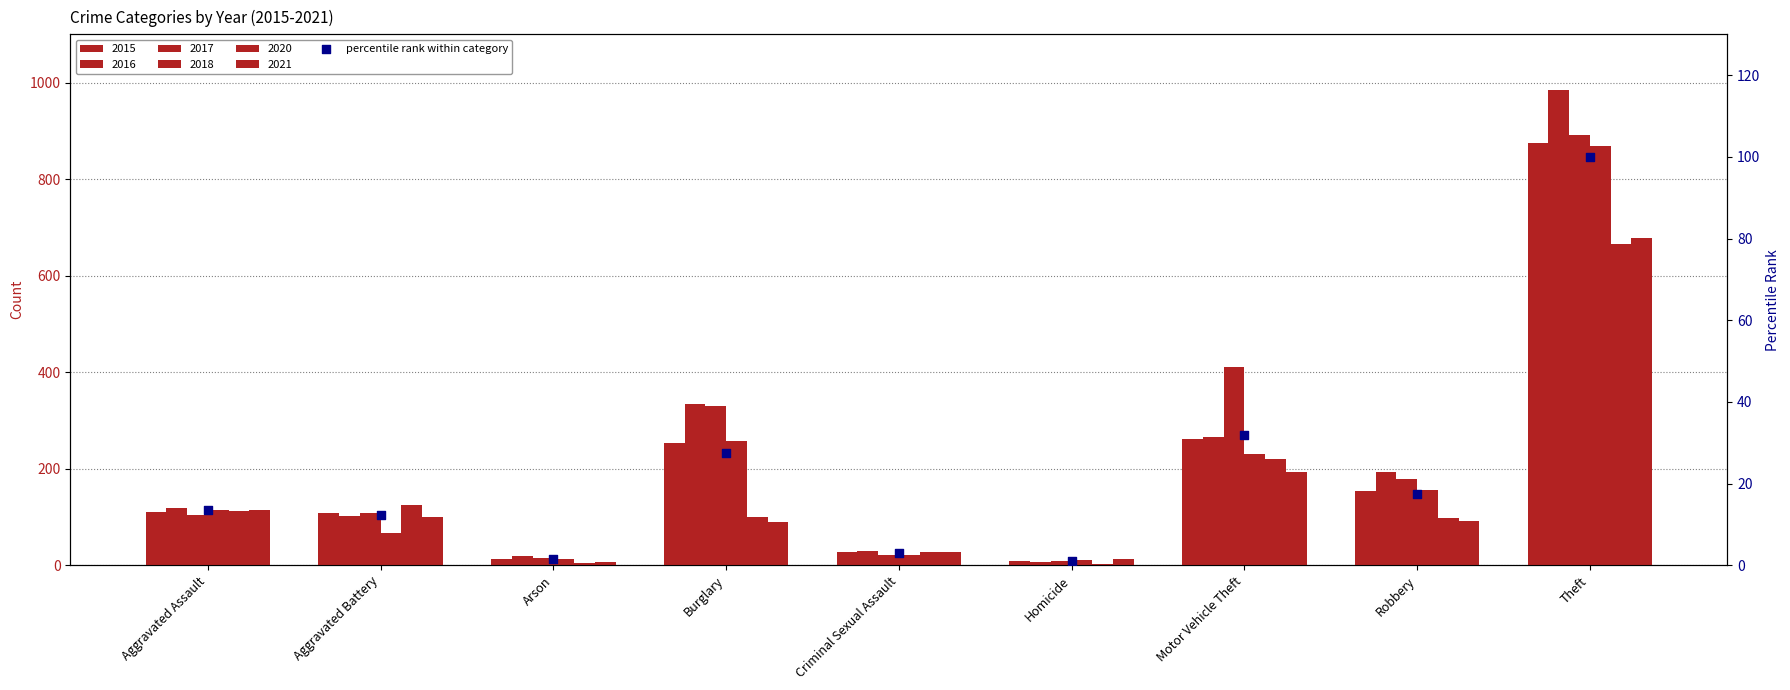

Between Aggravated Assault and Arson, which is larger?

Aggravated Assault